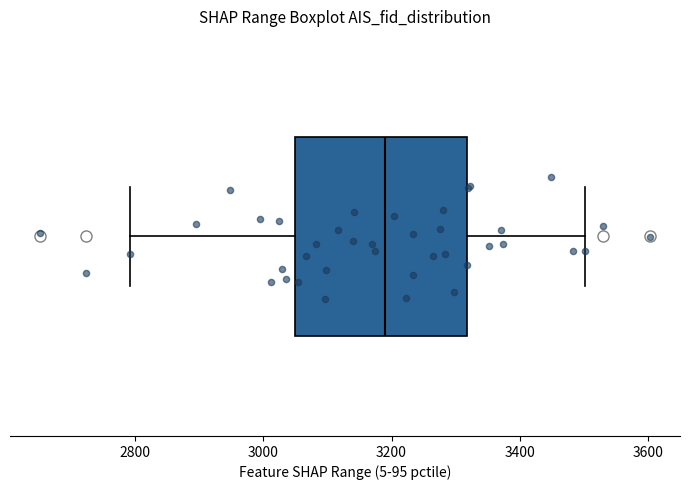

Where does the left whisker of the box end on the x-axis? The values are not printed on the chart, so give them approximately, as read against the axis.

2800